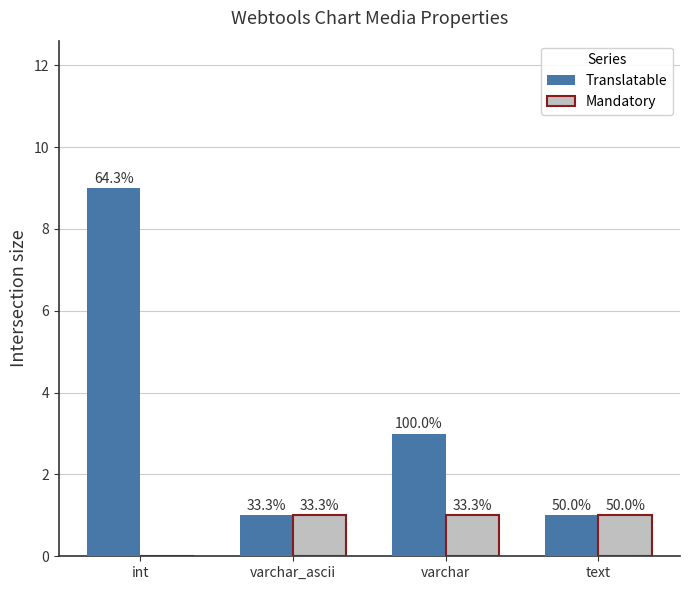

What is the spread (max minus min) of values at int?

9